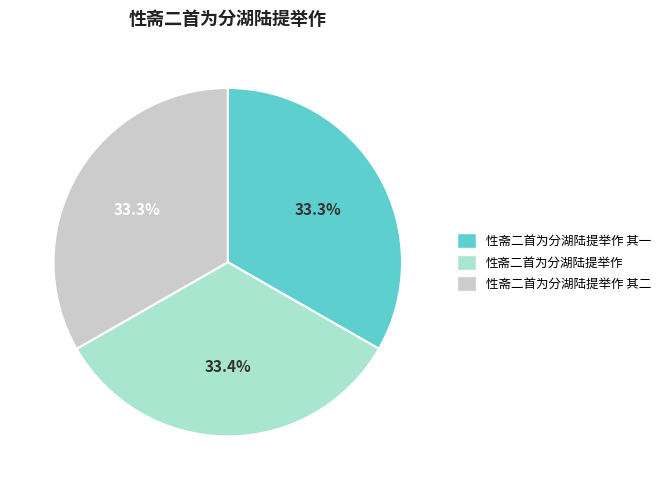

Approximately how many times larger is the value at 性斋二首为分湖陆提举作 compared to 性斋二首为分湖陆提举作 其一?

1.0